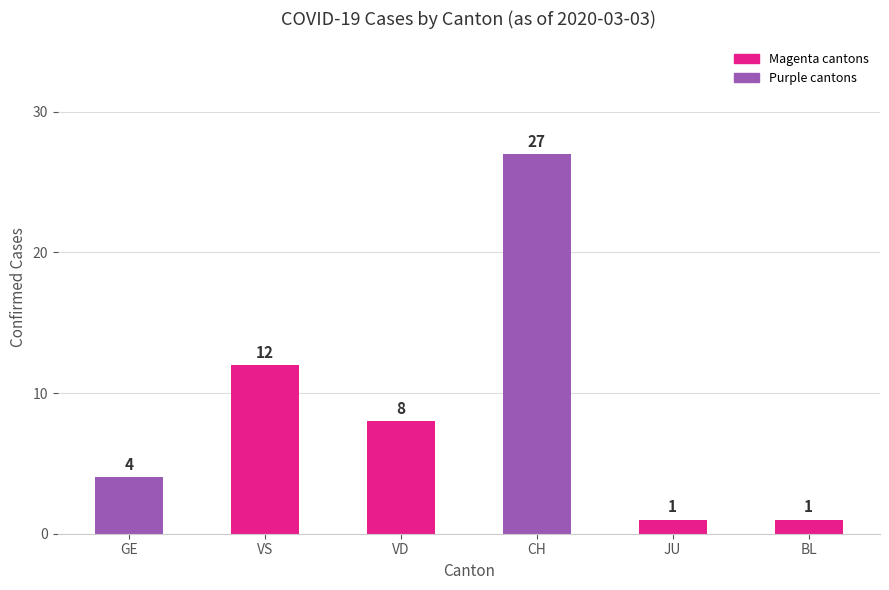

What is the sum of all values?

53